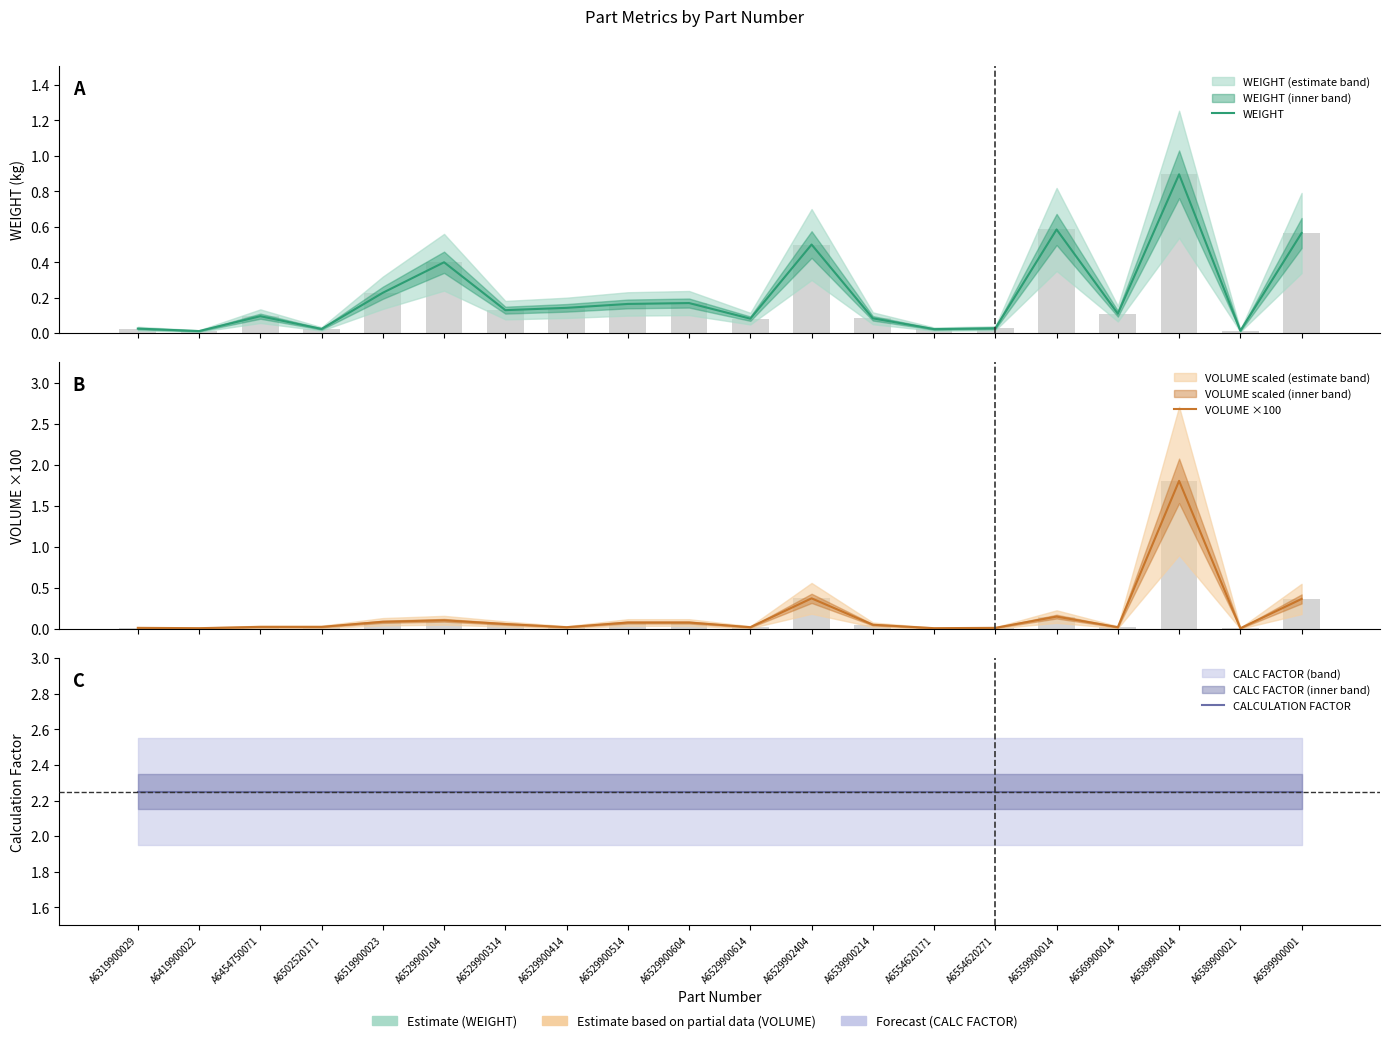

What is the total value across all series at A6599900001?

3.2